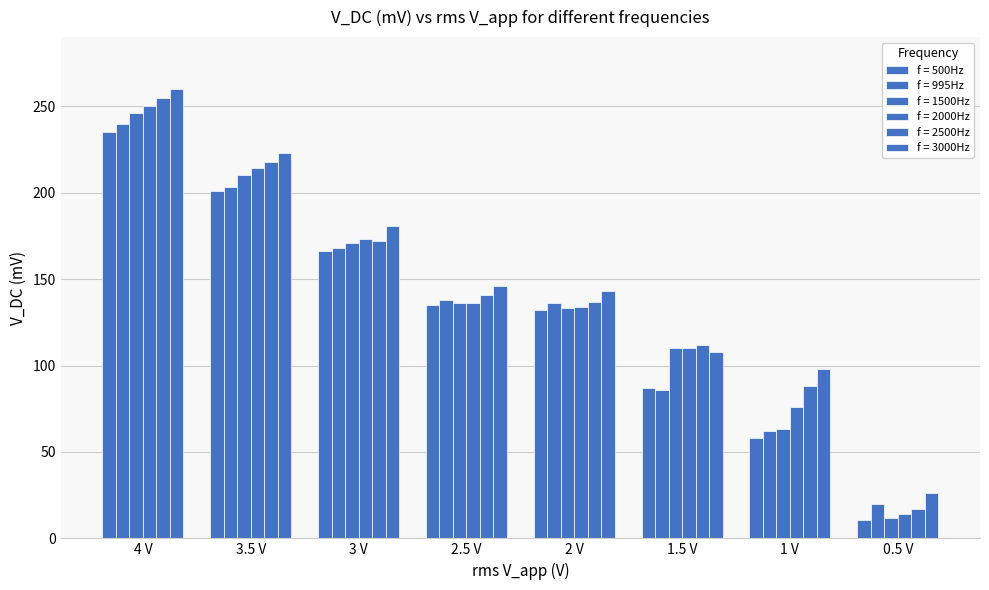

How many data points in f = 2500Hz are less than 141?

4